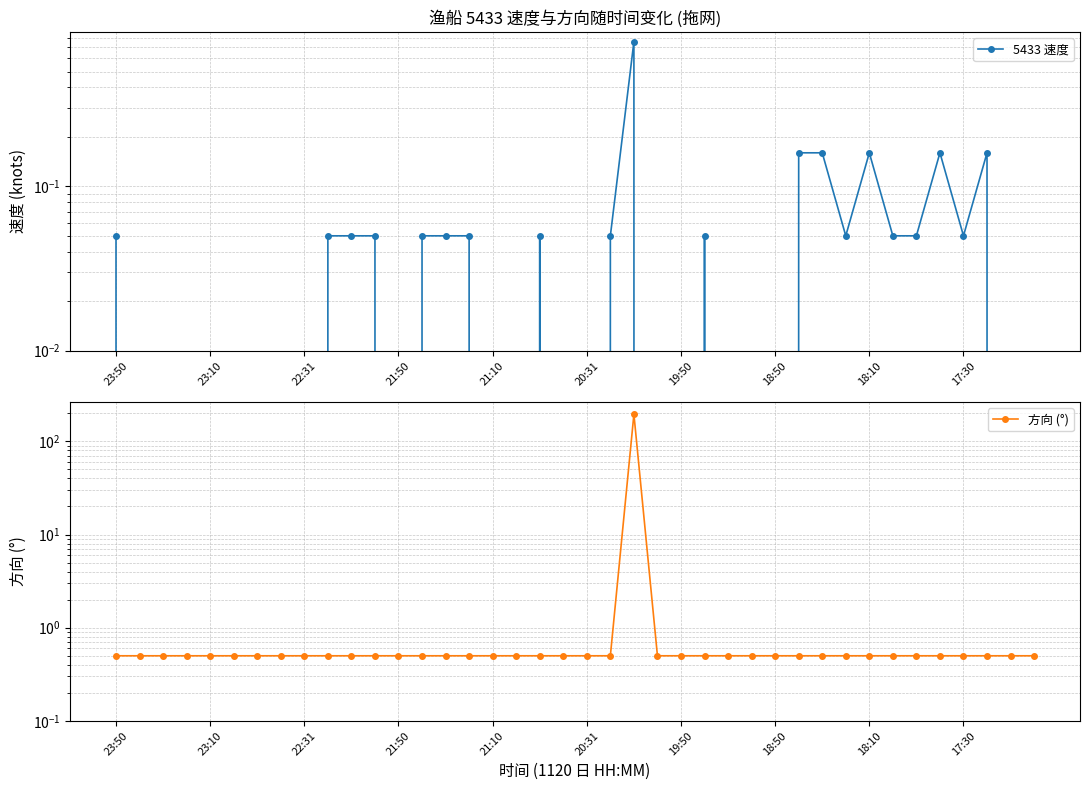

What is the highest value of the 方向 (°) series?

195.0